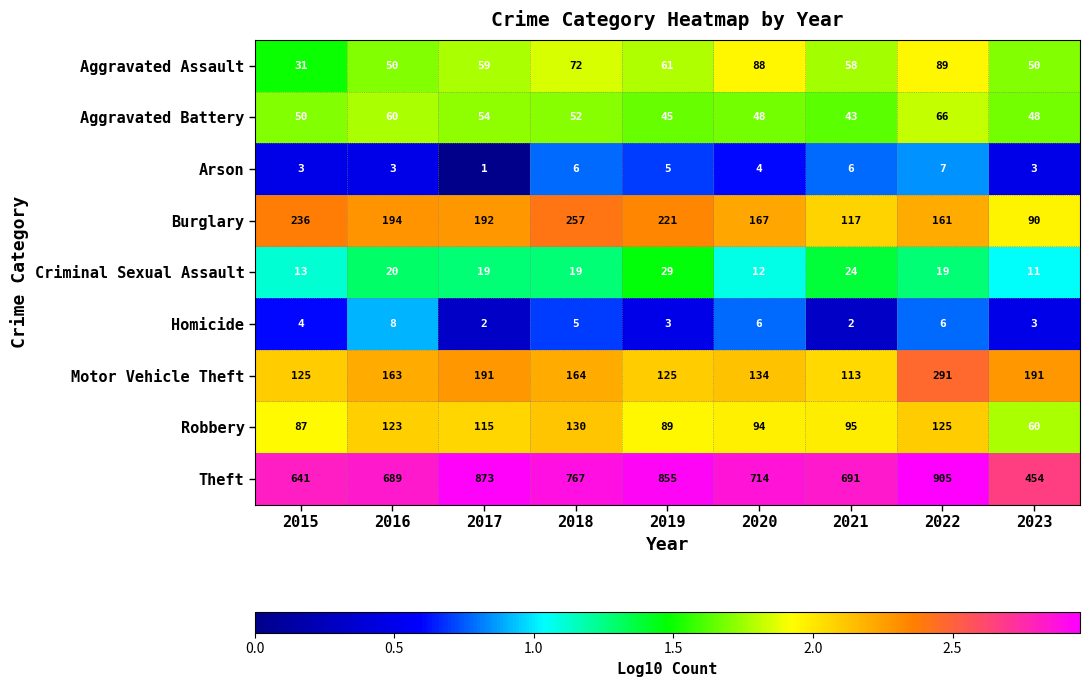

What is the difference between the maximum and second lowest values in the Theft series?

264